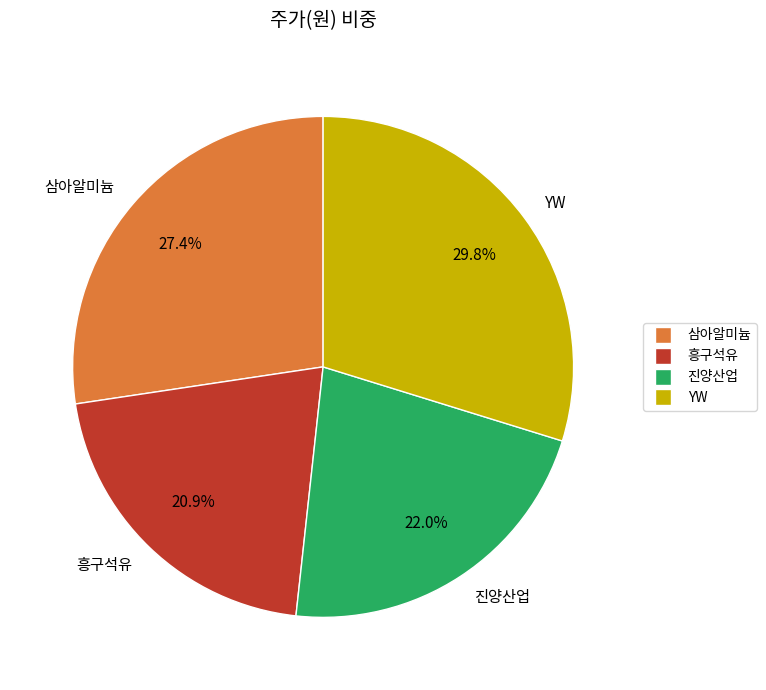

What is the smallest slice in the pie chart?

흥구석유